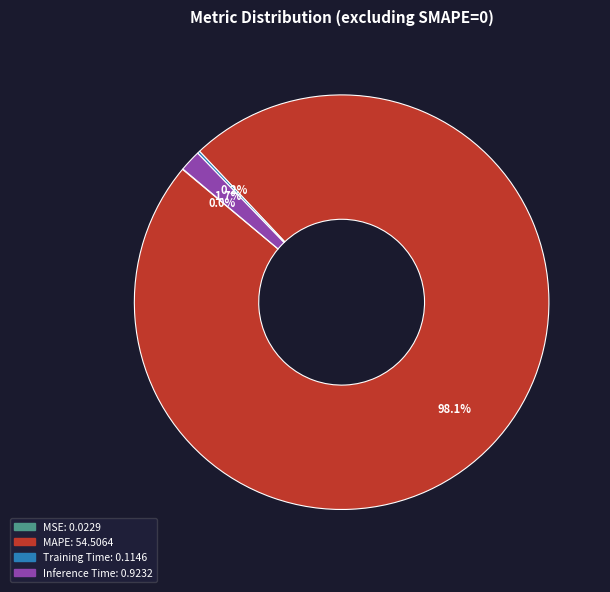

Is the sum of MAPE and Inference Time greater than half?

Yes